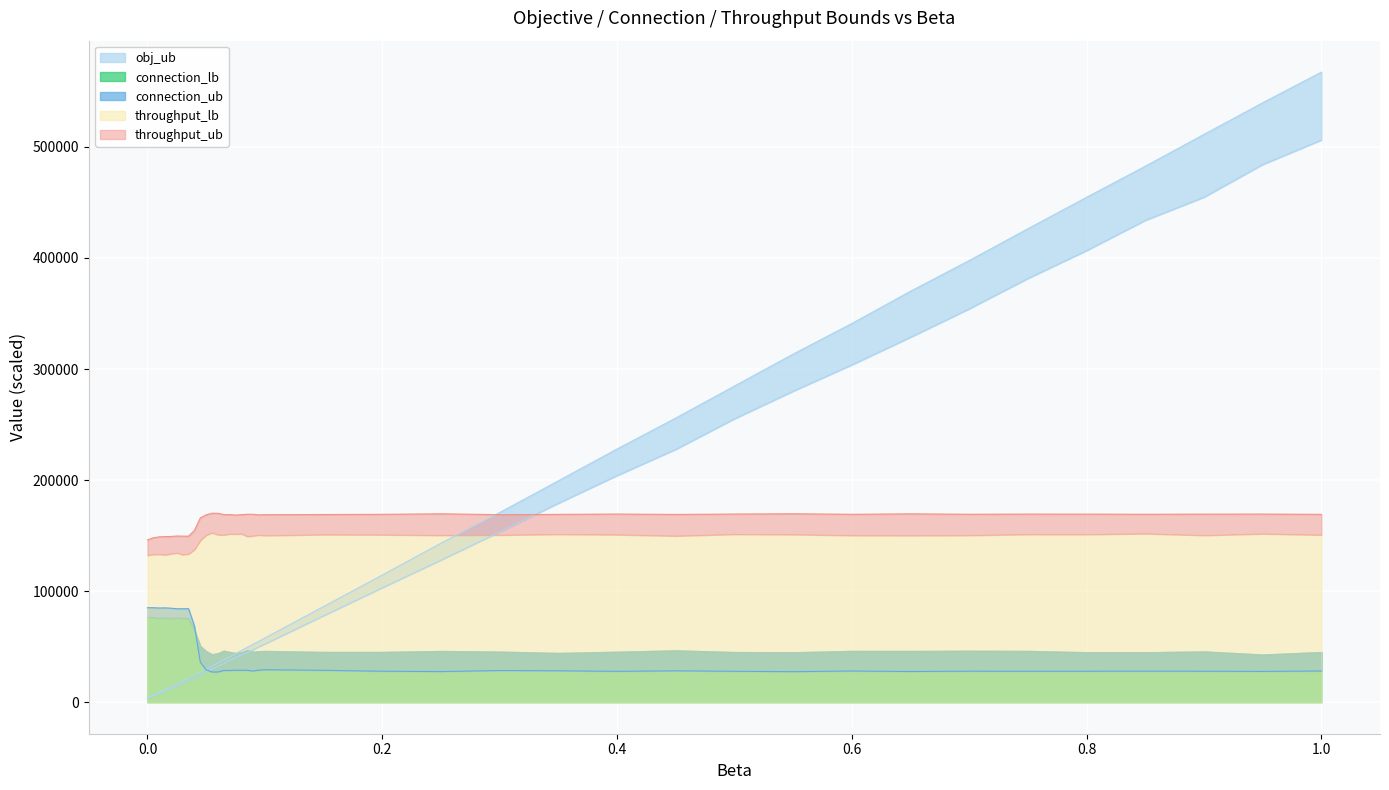

What is the maximum value for obj_ub?

567257.0